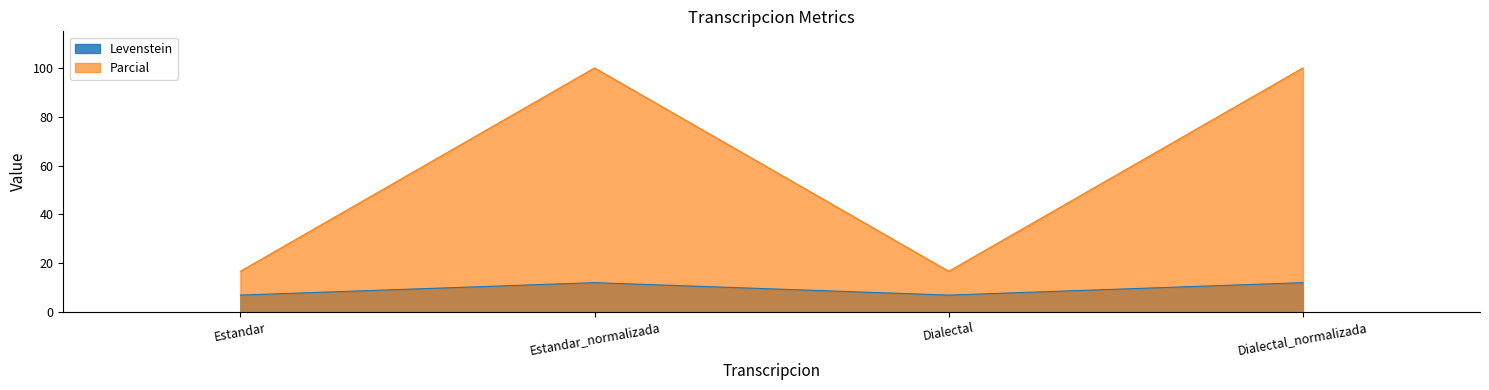

At which category does Levenstein reach its first local peak?

Estandar_normalizada